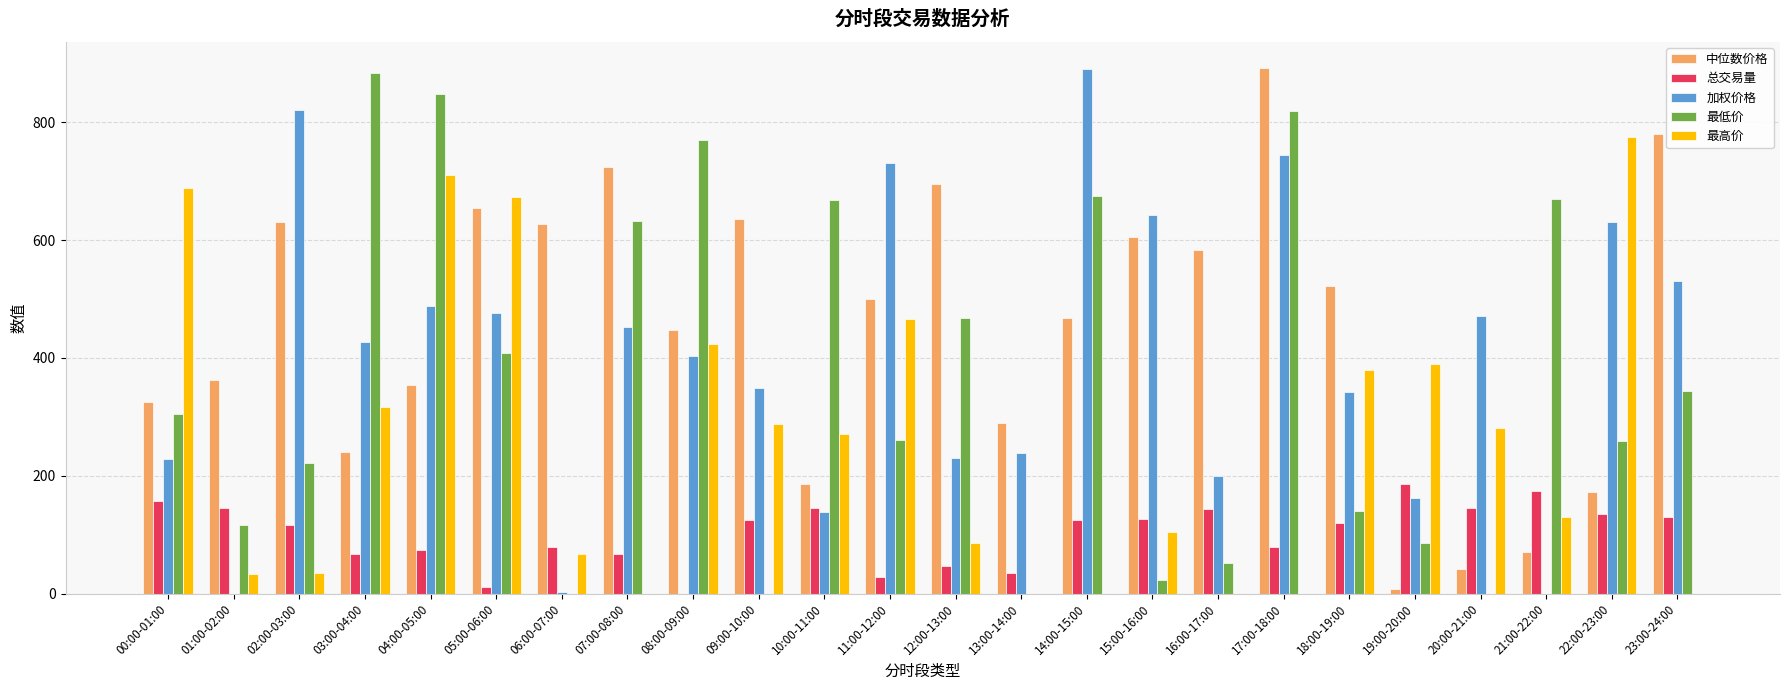

Are the bars horizontal?

No